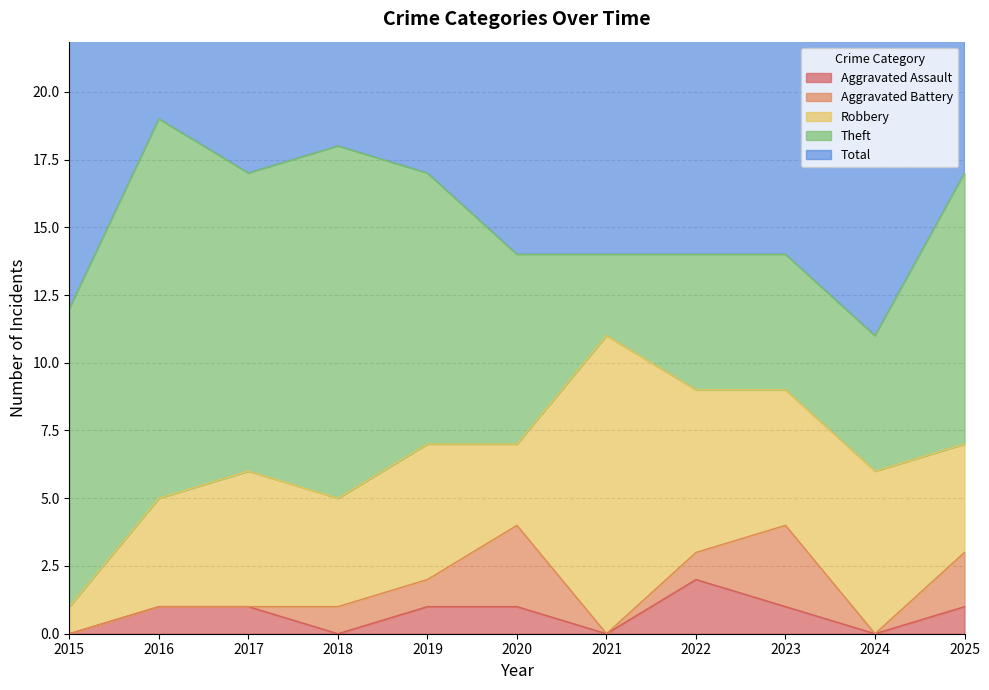

What is the total value across all series at 2019?

34